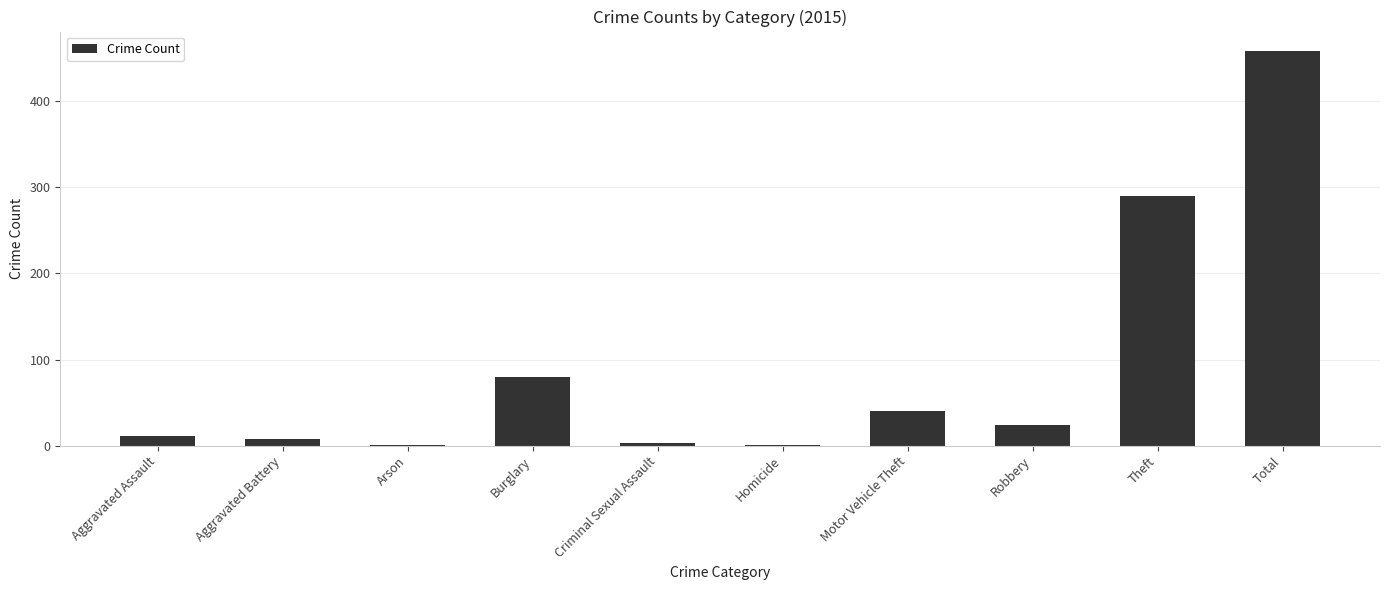

What is the sum of all values?

916